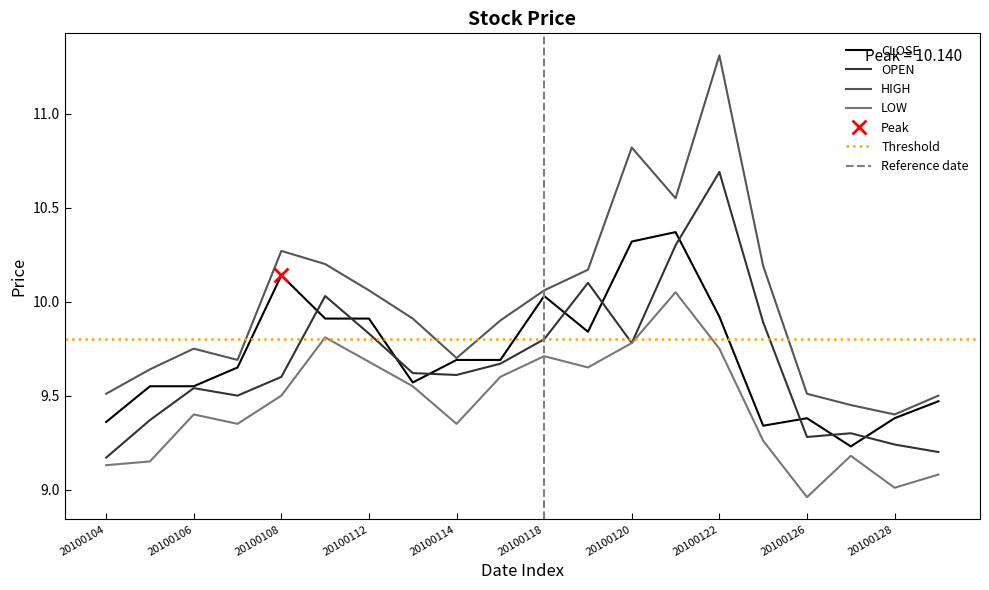

At which category is the sum across all series the highest?

20100122